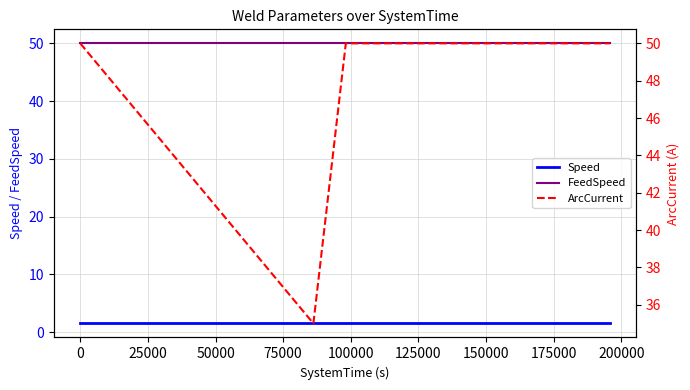

What is the minimum value for ArcCurrent?

35